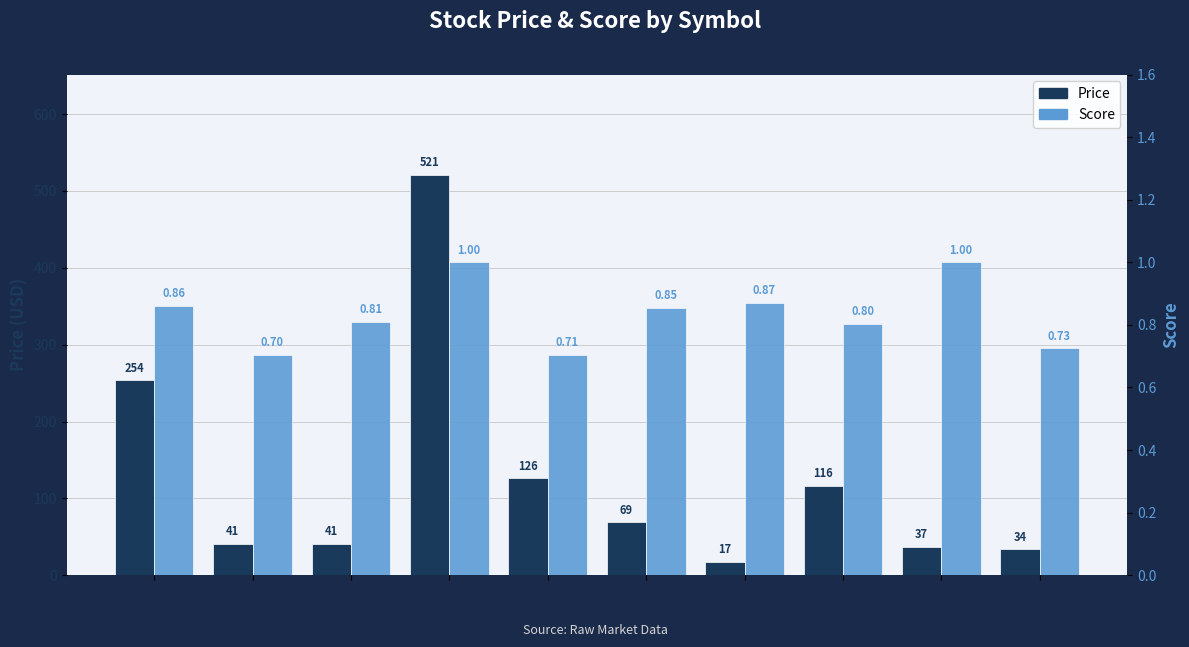

Which series changed the most between AAPL and IBM?

Price